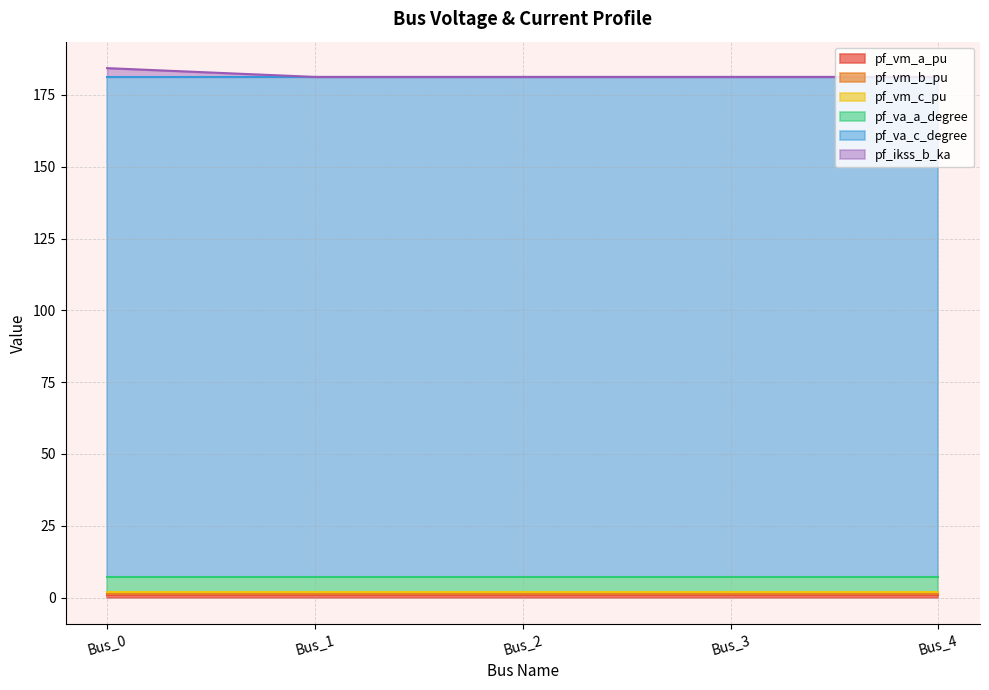

At how many categories does at least one series exceed 18?

5